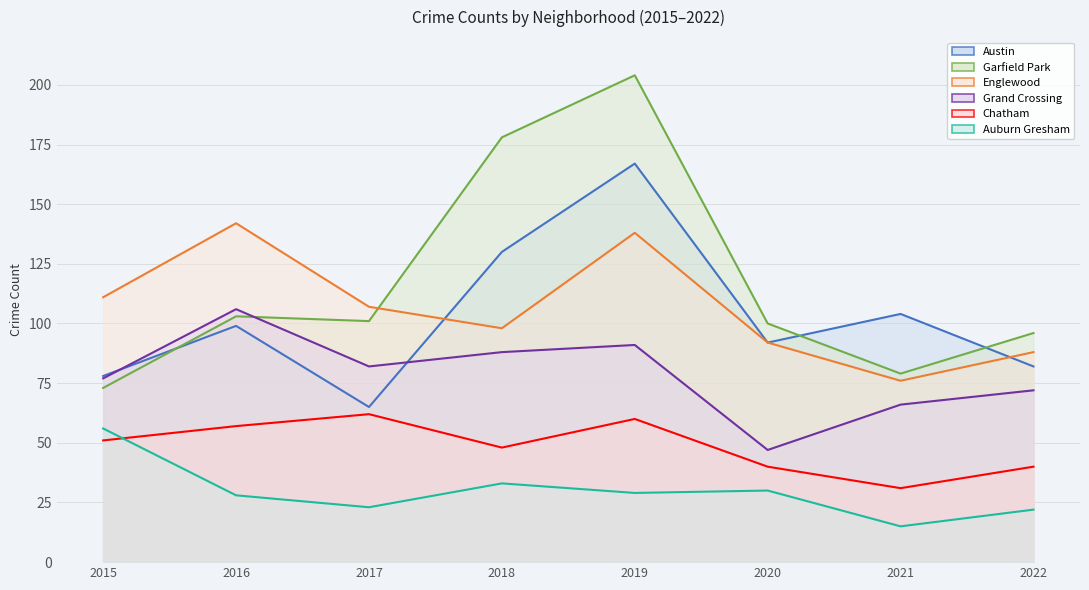

List the labels in order of Austin value, largest first.

2019, 2018, 2021, 2016, 2020, 2022, 2015, 2017